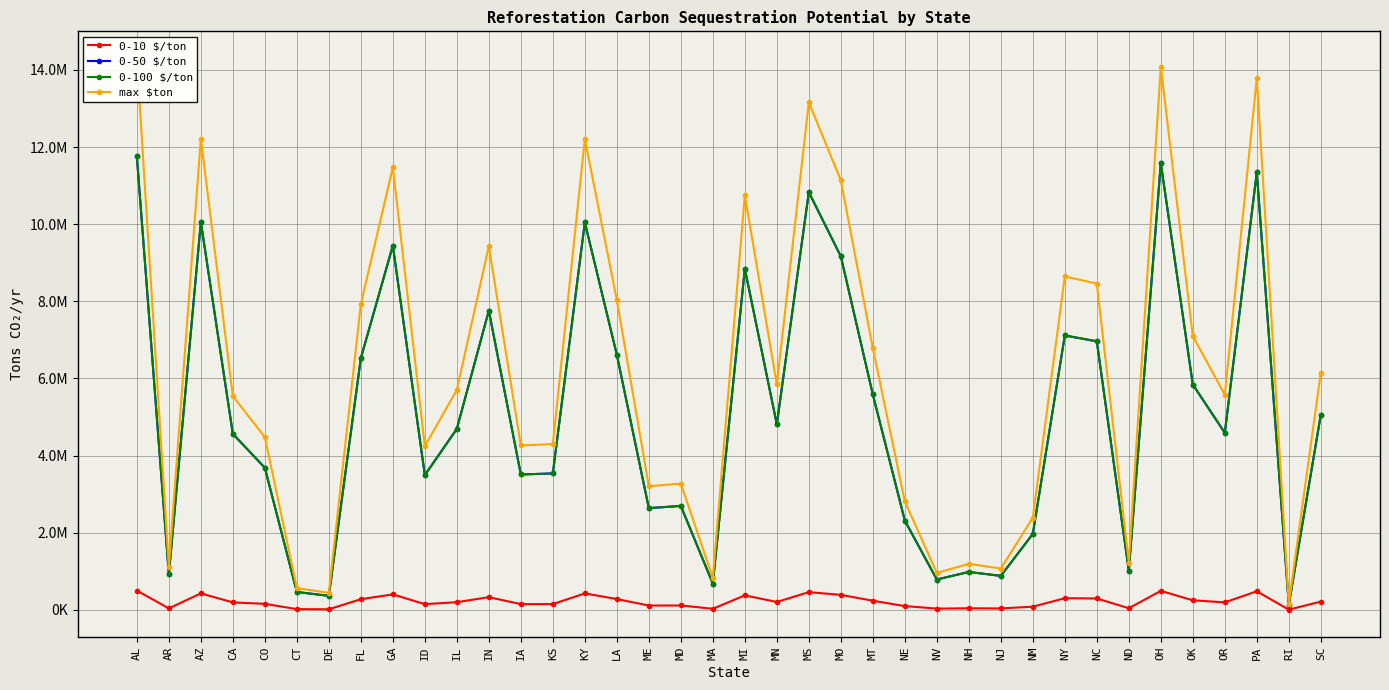

What is the value of the 0-100 $/ton point at the 34th from the left?

5842442.7